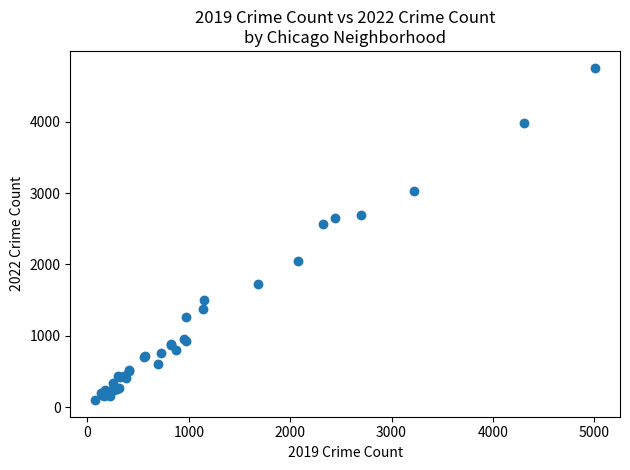

What Y value in the scatter plot is closest to 2430?

2566